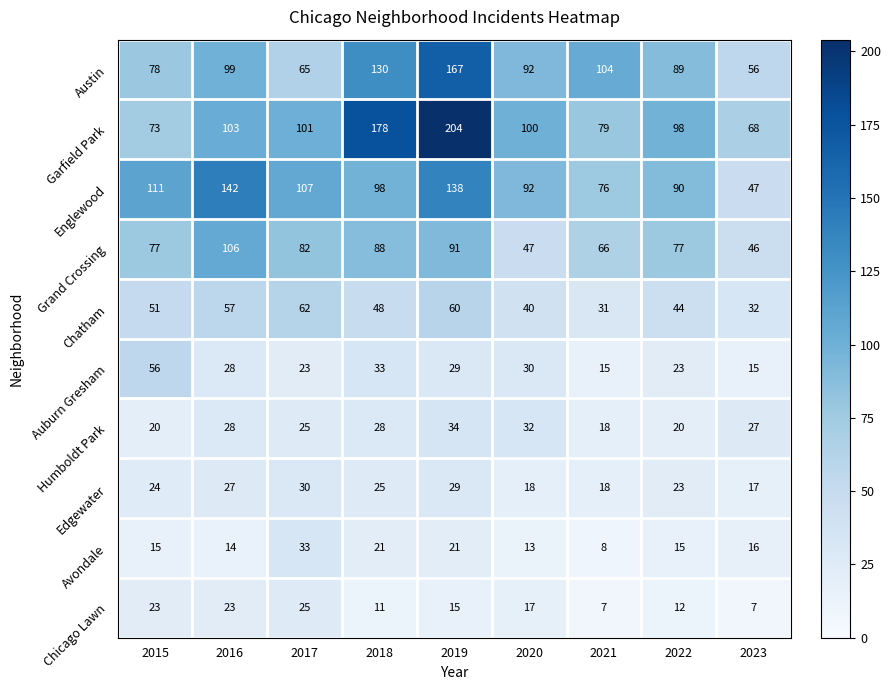

What is the greatest value displayed?

204